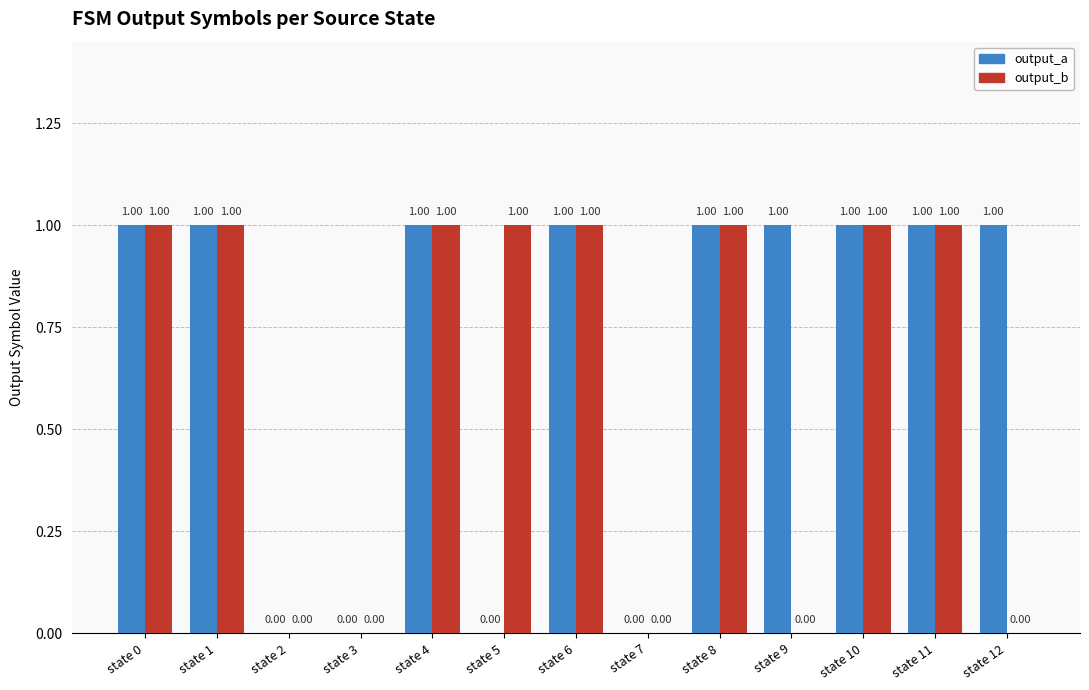

What is the sum of all output_a values?

9